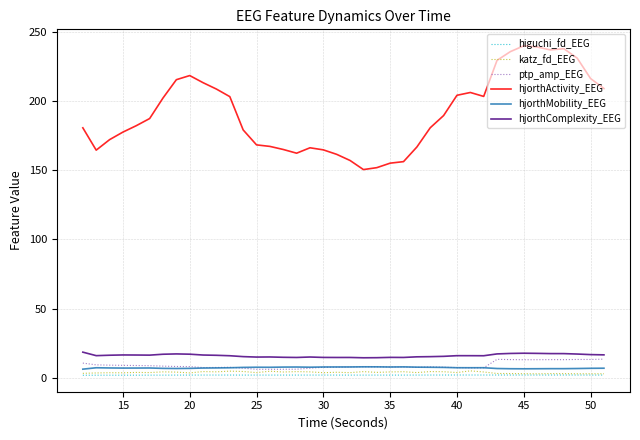

Which series has the largest range (max minus min)?

hjorthActivity_EEG